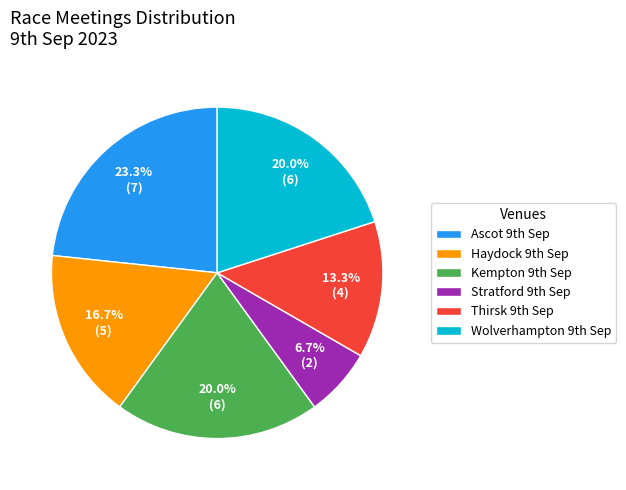

To the nearest percent, what is the average slice percentage?

17%